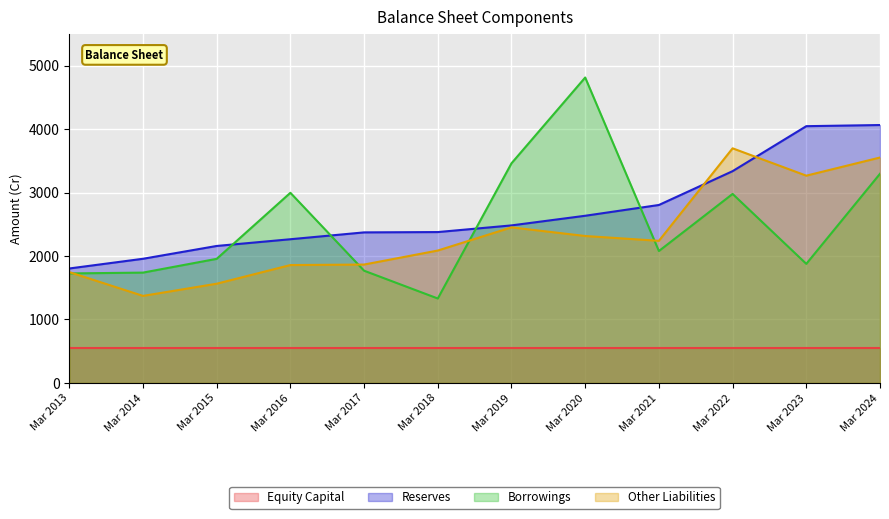

Between Mar 2020 and Mar 2023, which series saw the biggest shift?

Borrowings